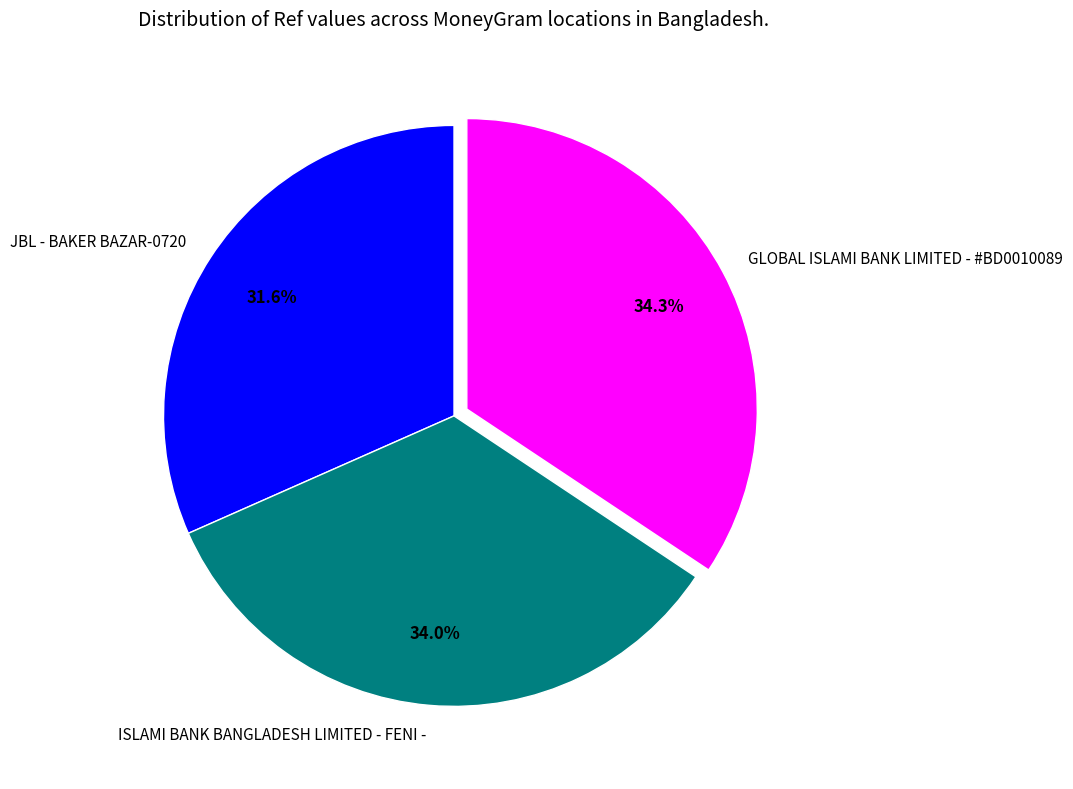

Combined, do ISLAMI BANK BANGLADESH LIMITED - FENI - and JBL - BAKER BAZAR-0720 account for over 50%?

Yes